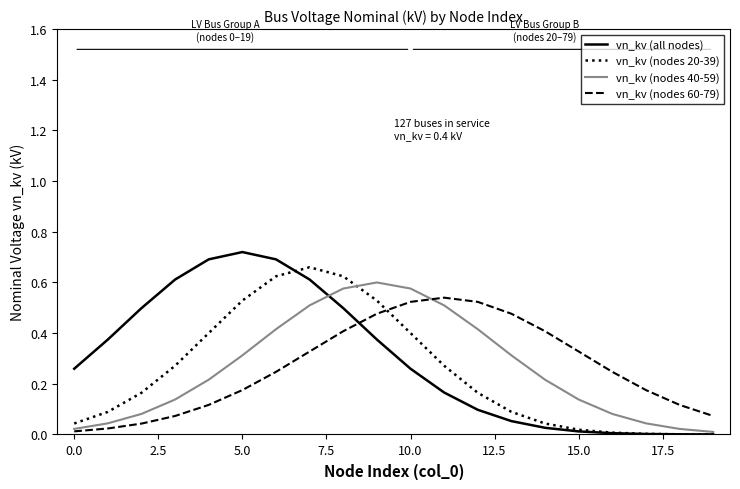

True or false: vn_kv (all nodes) and vn_kv (nodes 60-79) cross at least once.

True